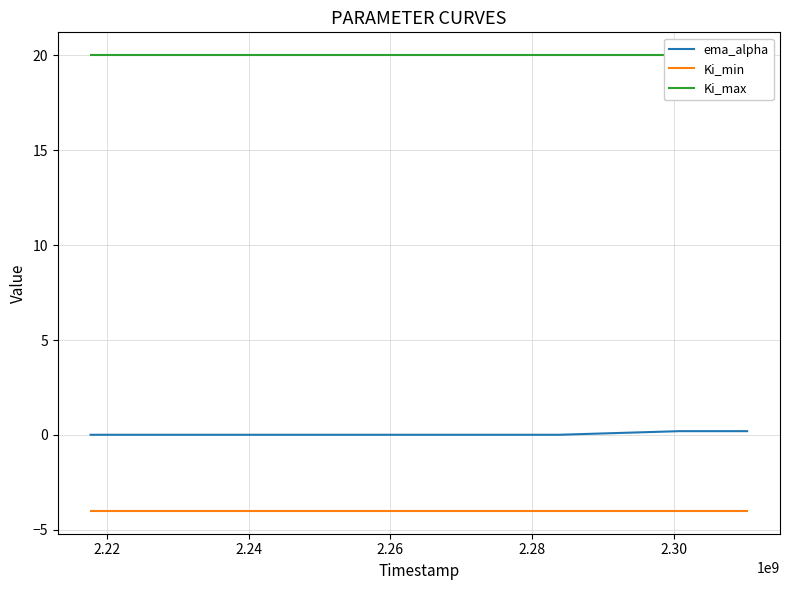

What is the value of the Ki_min point at the 6th from the left?

-4.0